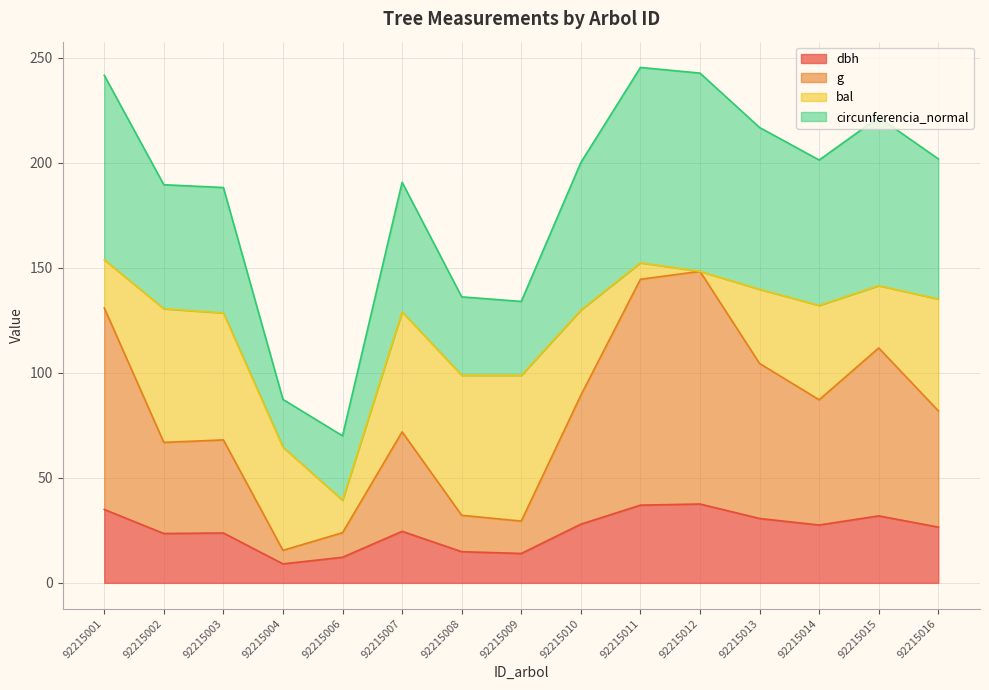

What is the approximate value of dbh at 92215015?

31.9